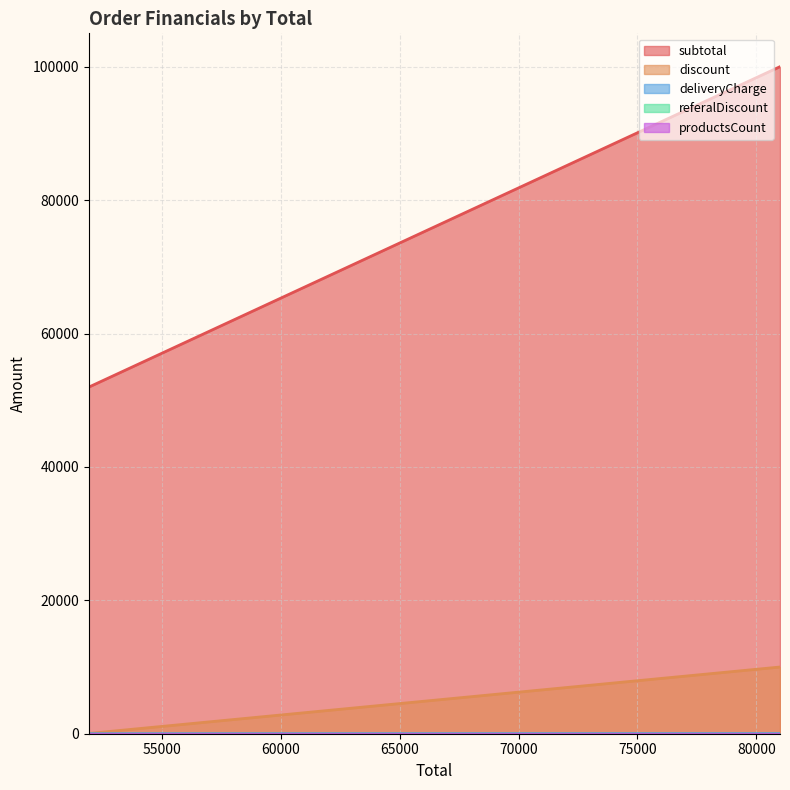

Which label corresponds to the largest value in the chart?

80999